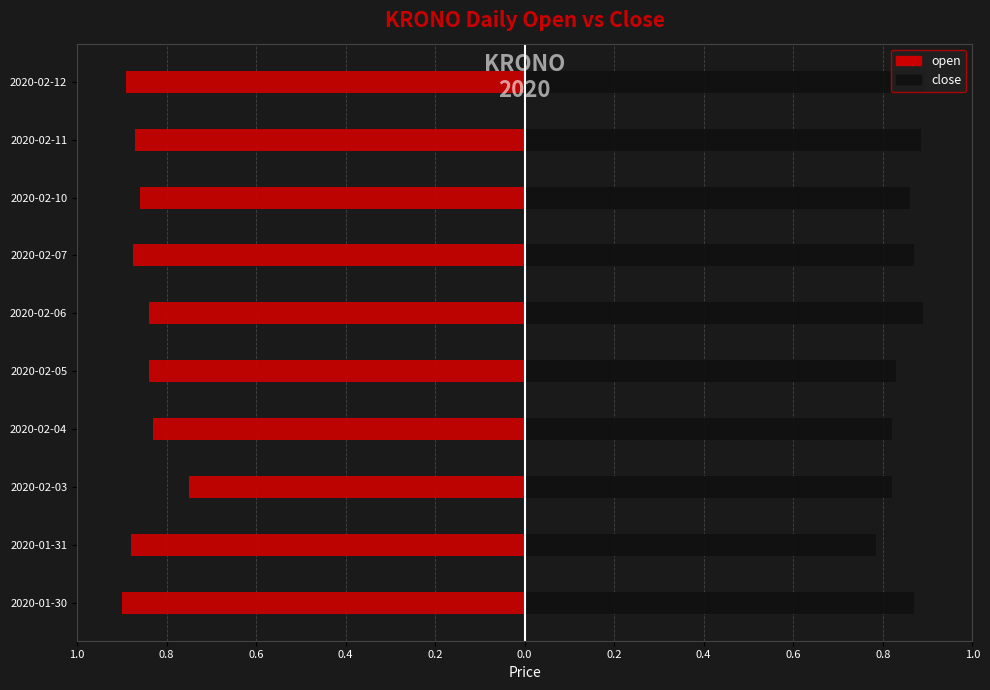

Which series has the widest spread of values?

open